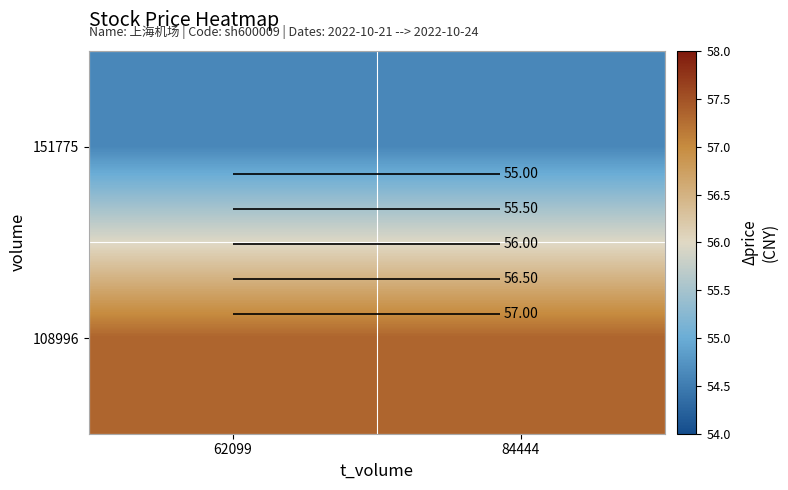

Which series changed the most between 62099 and 84444?

151775